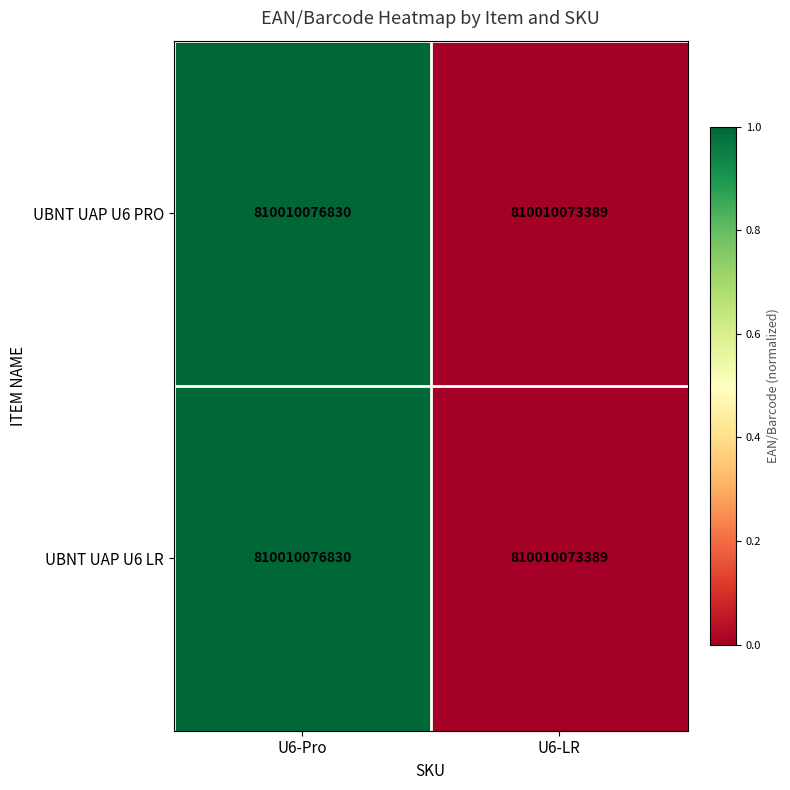

What is the maximum value shown in the chart?

1.0